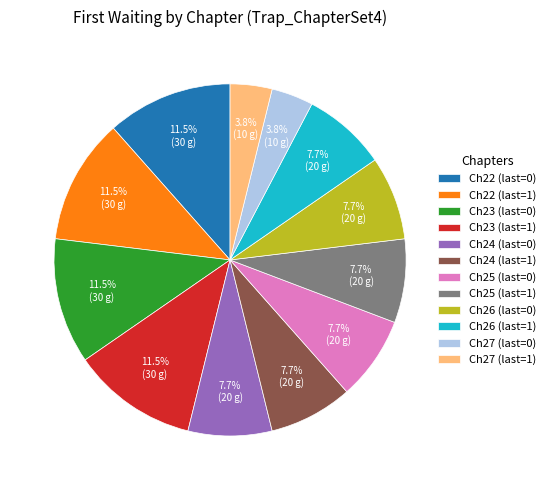

To the nearest percent, what is the difference between the largest and smallest slice percentages?

8%